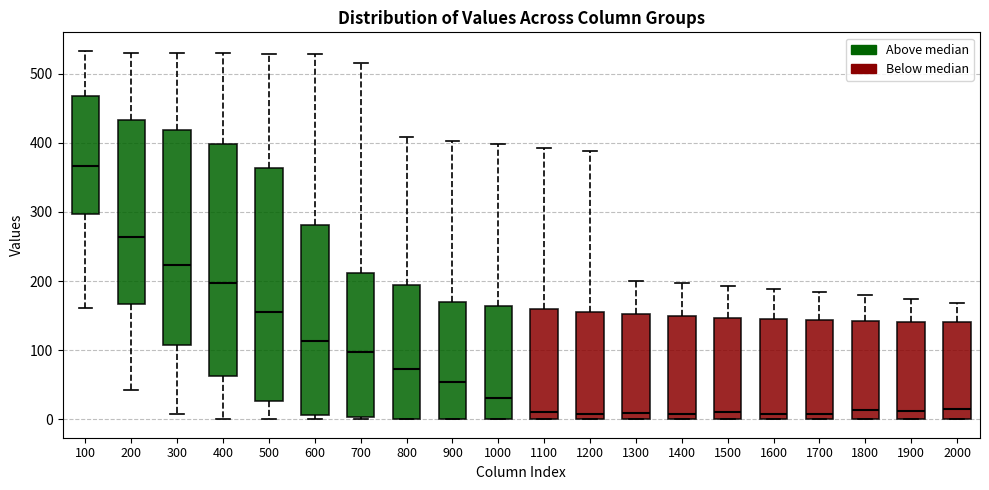

Reading left to right, transcribe this box plot: for each box, give where its median line is, the range the box spans, and where its two whiskers end, as read against the y-axis. The values are not printed on the chart, so give them approximately, as read against the axis.

100: median 370, box 300 to 470, whiskers 160 to 530
200: median 260, box 170 to 430, whiskers 40 to 530
300: median 220, box 110 to 420, whiskers 10 to 530
400: median 200, box 60 to 400, whiskers 0 to 530
500: median 150, box 30 to 360, whiskers 0 to 530
600: median 110, box 10 to 280, whiskers 0 to 530
700: median 100, box 0 to 210, whiskers 0 (just below the box's lower edge) to 520
800: median 70, box 0 to 190, whiskers 0 to 410
900: median 50, box 0 to 170, whiskers 0 to 400
1000: median 30, box 0 to 160, whiskers 0 to 400
1100: median 10, box 0 to 160, whiskers 0 to 390
1200: median 10, box 0 to 160, whiskers 0 to 390
1300: median 10, box 0 to 150, whiskers 0 to 200
1400: median 10, box 0 to 150, whiskers 0 to 200
1500: median 10, box 0 to 150, whiskers 0 to 190
1600: median 10, box 0 to 140, whiskers 0 to 190
1700: median 10, box 0 to 140, whiskers 0 to 180
1800: median 10, box 0 to 140, whiskers 0 to 180
1900: median 10, box 0 to 140, whiskers 0 to 170
2000: median 10, box 0 to 140, whiskers 0 to 170